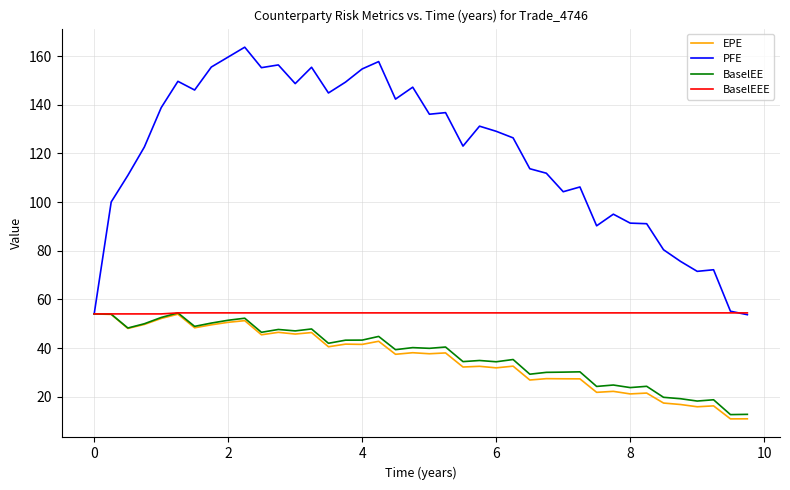

Which series has the largest total across all categories?

PFE